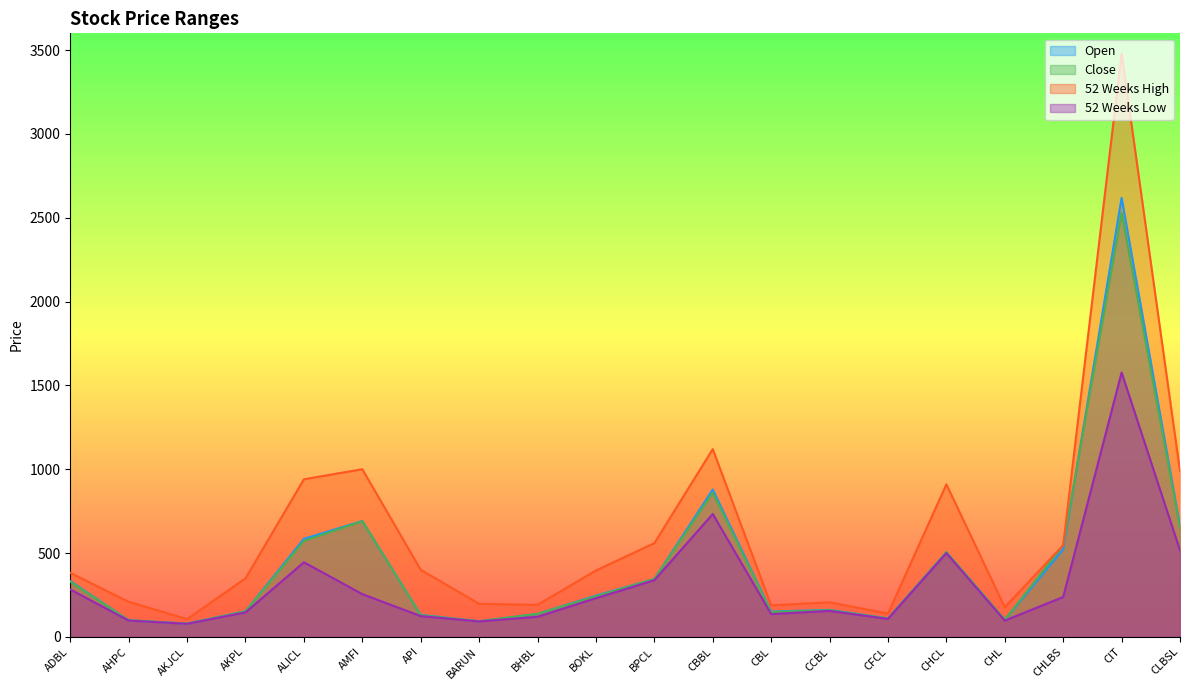

How many values in the Close series exceed 242?

9